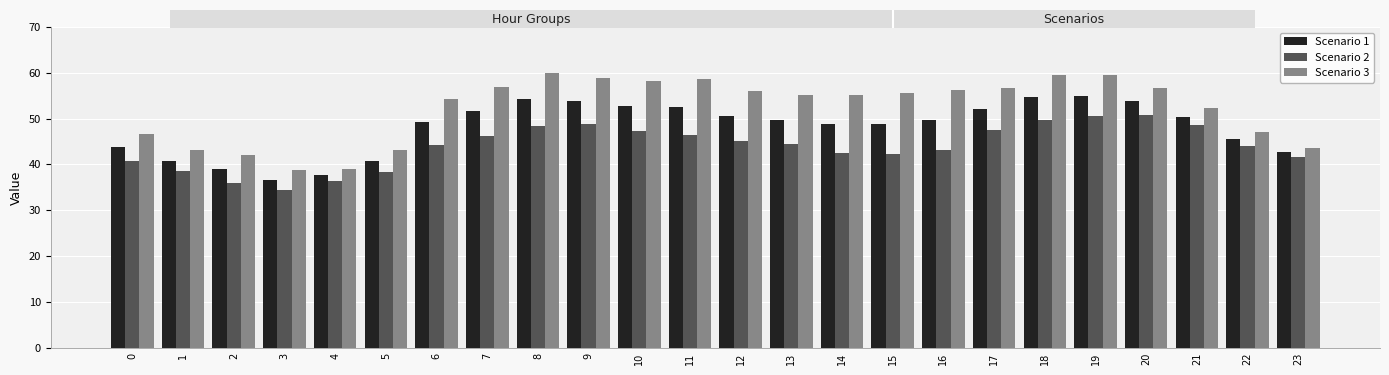

At 3, list the series in order from largest to smallest.

Scenario 3, Scenario 1, Scenario 2